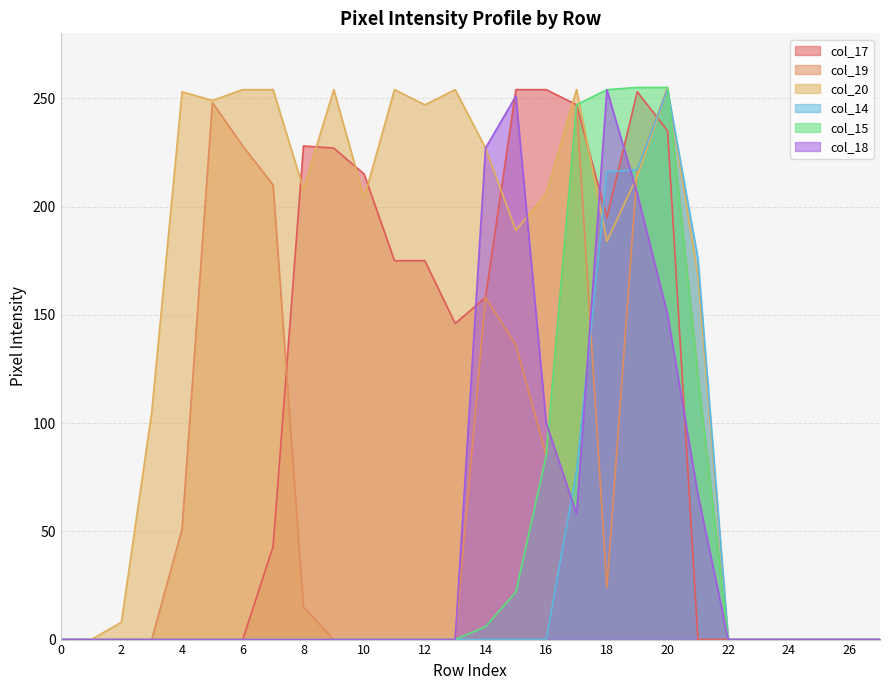

At how many categories does at least one series exceed 54?

19